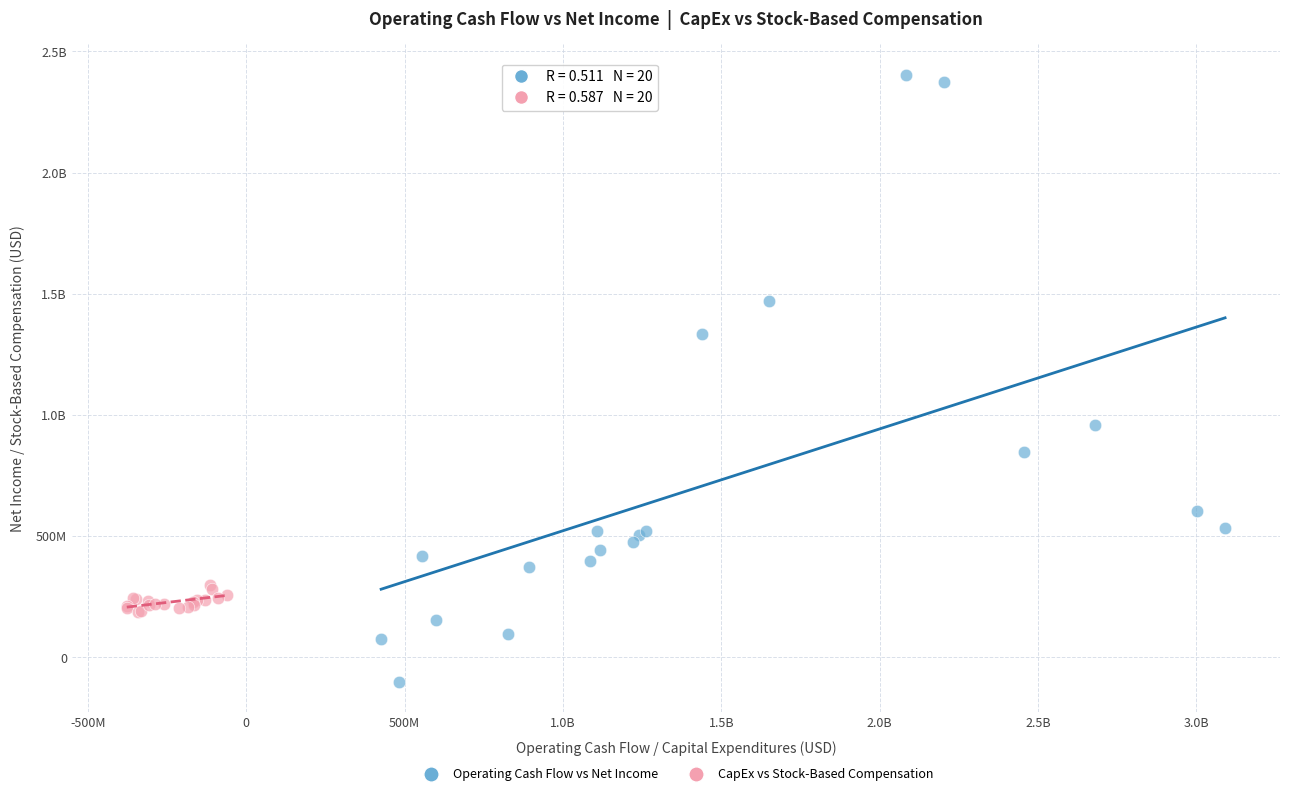

What are all the series names shown in the legend?

Operating Cash Flow vs Net Income, CapEx vs Stock-Based Compensation